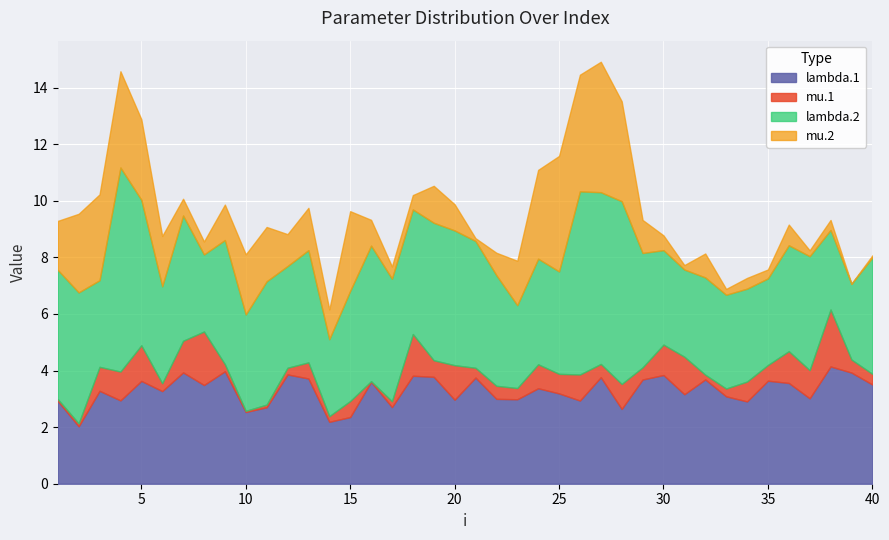

At which category is the sum across all series the highest?

27